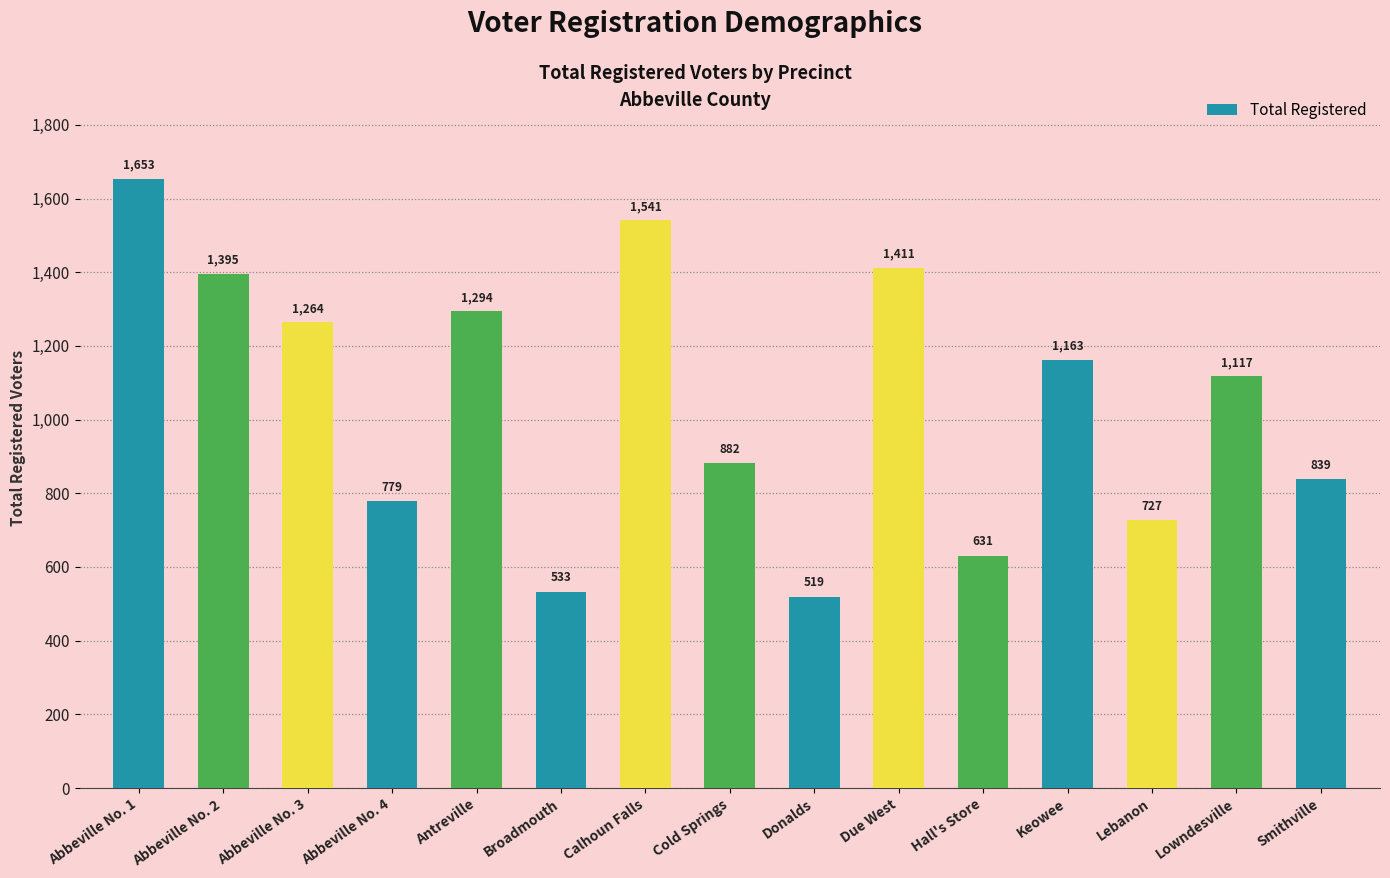

What is the sum of all values?

15748